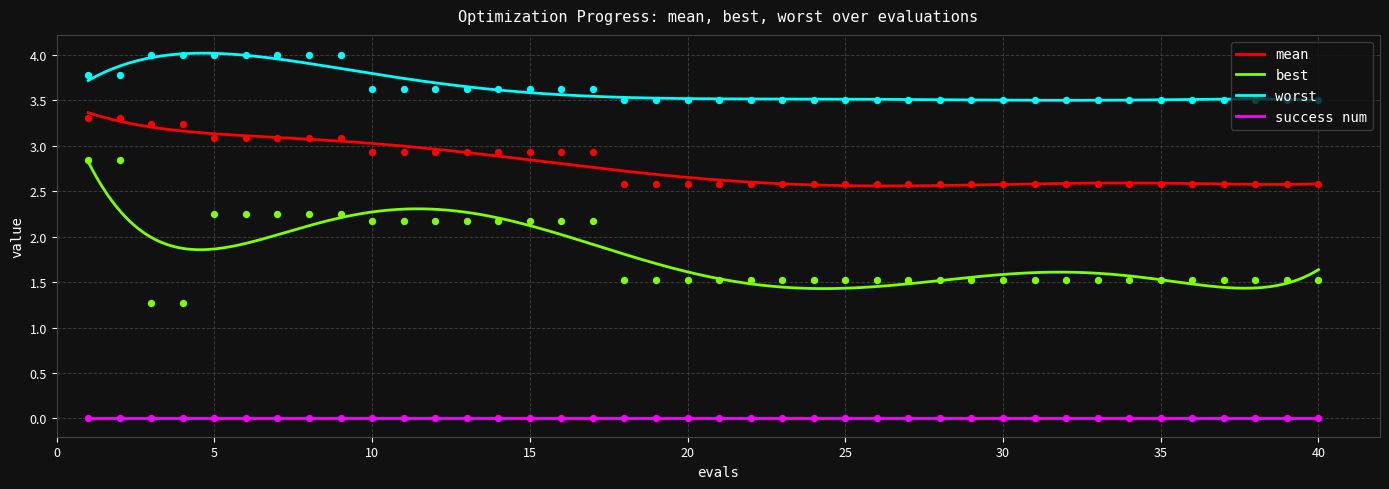

Which series has the largest total across all categories?

worst